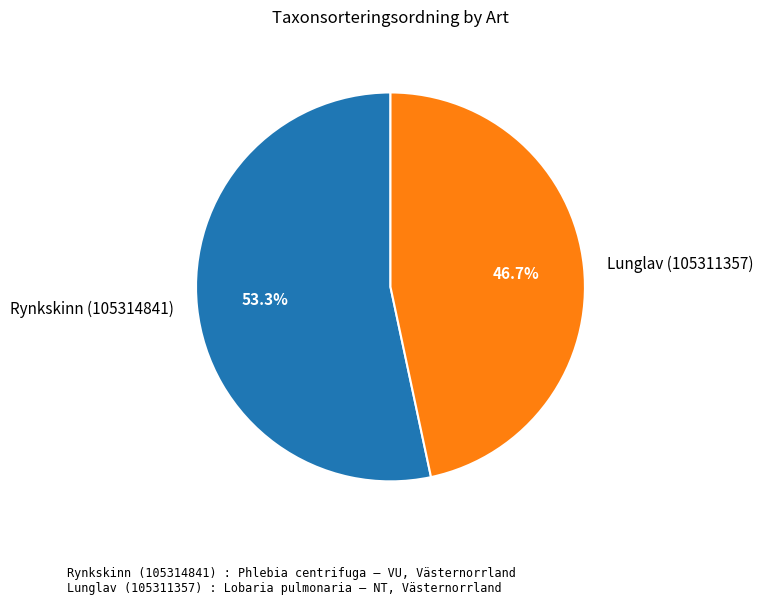

Which slice is the smallest?

Lunglav (105311357)